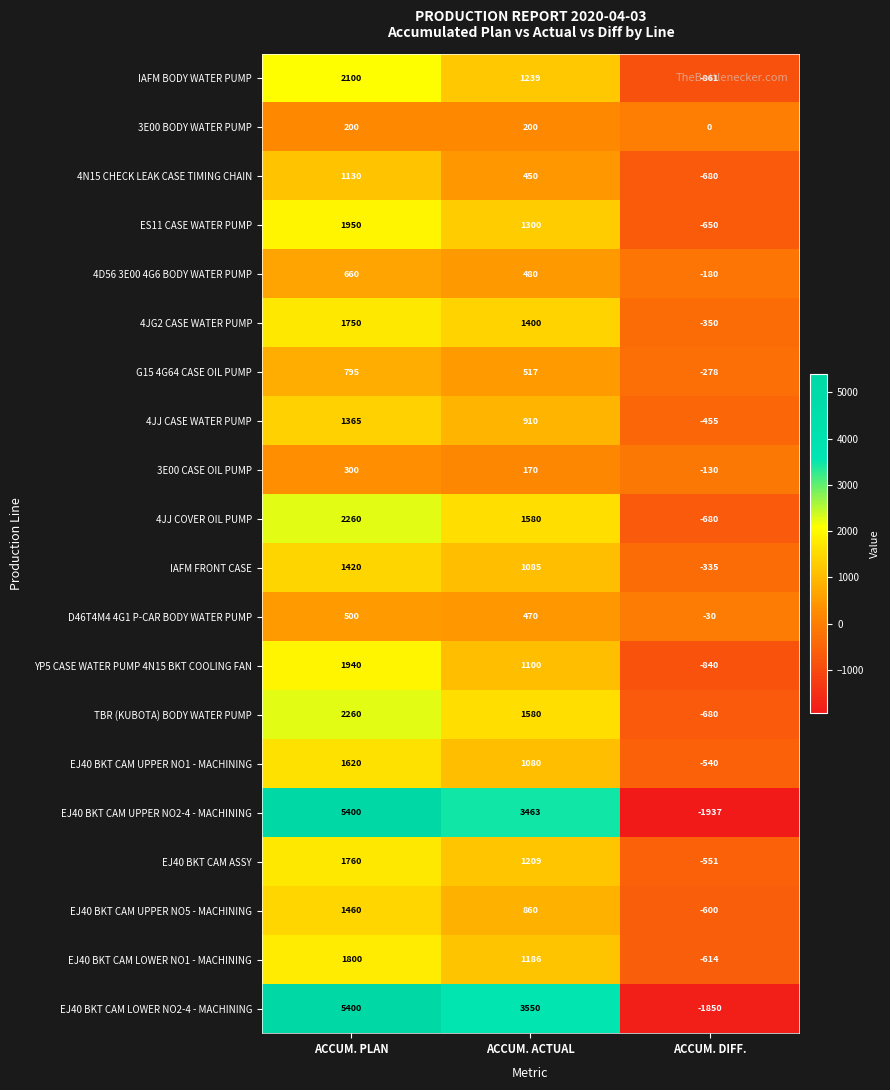

How many categories are shown in the chart?

3